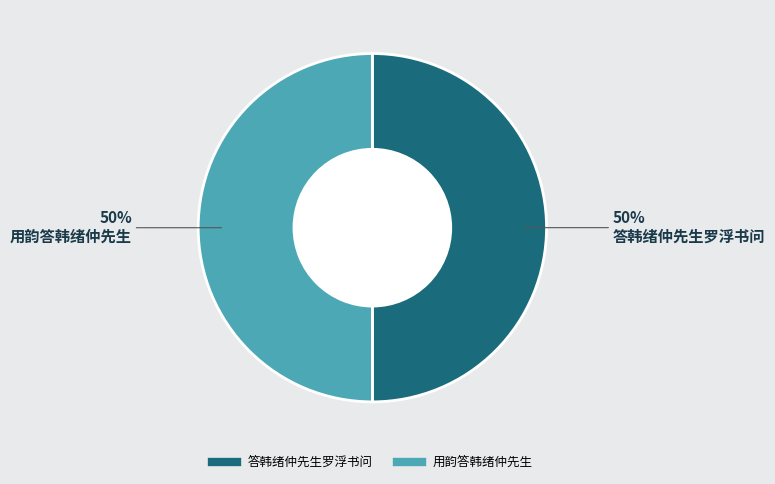

To the nearest percent, what percentage of the pie is 答韩绪仲先生罗浮书问?

50%